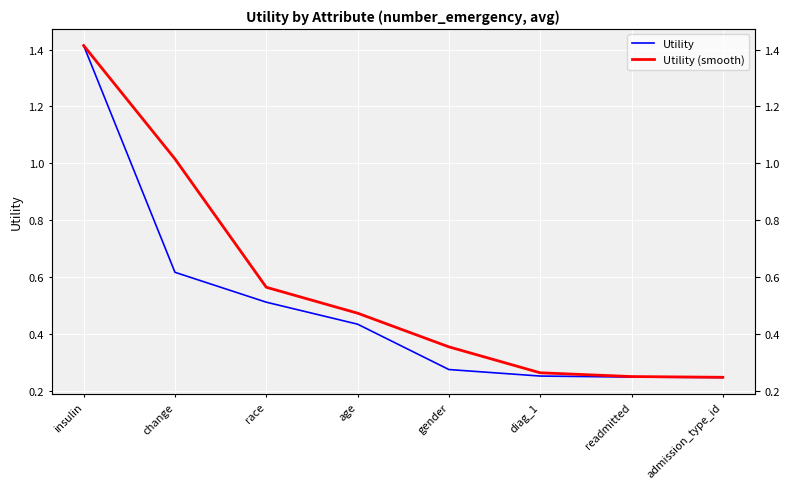

Where is Utility (smooth) nearest to the value 0?

admission_type_id